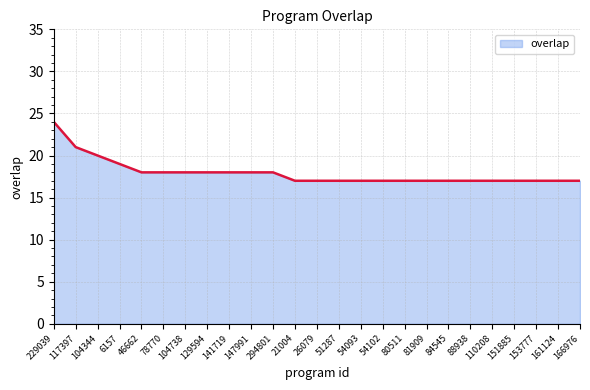

The value at 161124 is 25. True or false?

False